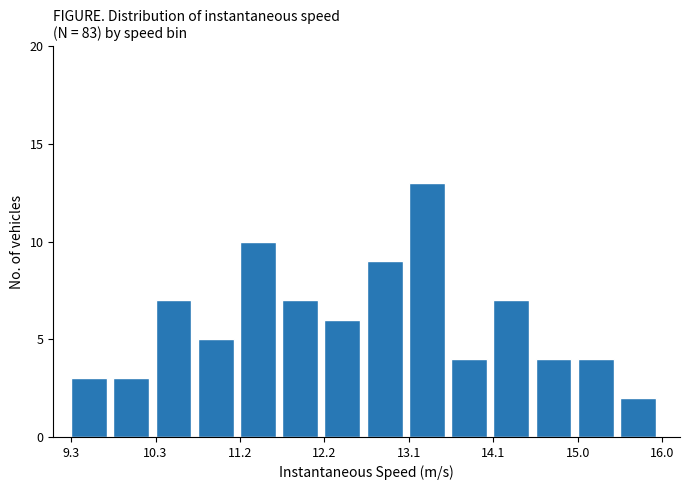

Which range on the x-axis has the tallest bar?

13.1 to 13.6